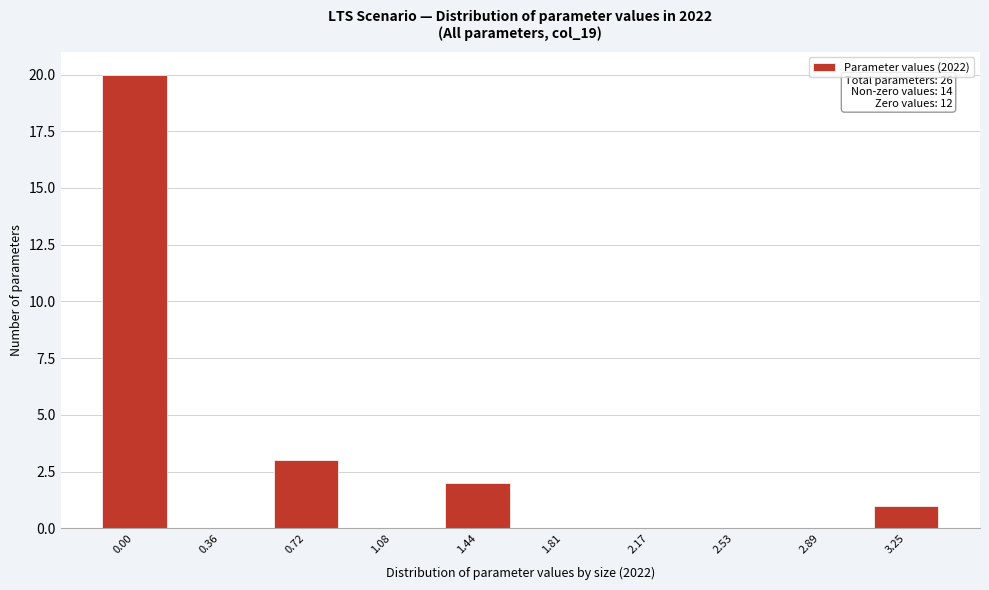

Reading left to right, transcribe all the data shown in this chart.

0.00=20	0.36=0	0.72=3	1.08=0	1.44=2	1.81=0	2.17=0	2.53=0	2.89=0	3.25=1